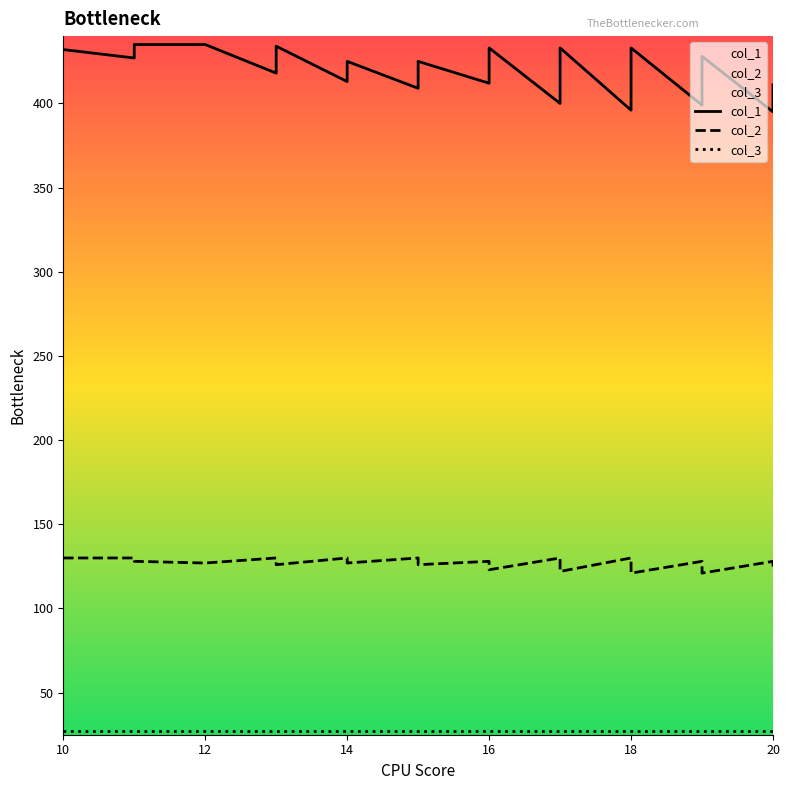

Reading left to right, list all the values displayed in this chart.

col_1: 432	427	435	435	418	426	430	434	413	421	425	409	417	421	425	412	416	420	429	433	400	408	412	416	424	433	396	420	424	428	433	399	403	407	424	428	395	399	403	411
col_2: 130	130	128	127	130	128	127	126	130	128	127	130	128	127	126	128	127	126	124	123	130	128	127	126	124	122	130	124	123	122	121	128	127	126	122	121	128	127	126	124
col_3: 27	27	27	27	27	27	27	27	27	27	27	27	27	27	27	27	27	27	27	27	27	27	27	27	27	27	27	27	27	27	27	27	27	27	27	27	27	27	27	27